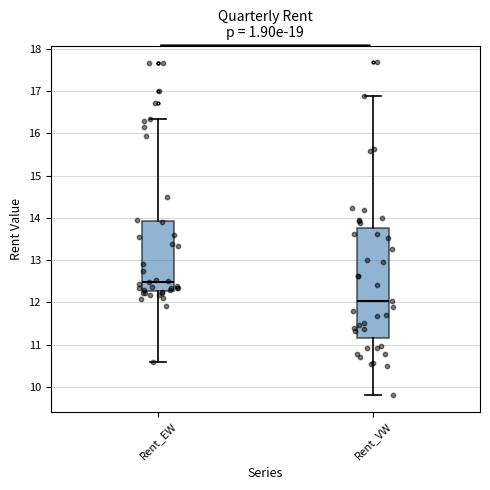

Where does the median line of the box for Rent_EW sit on the y-axis? The values are not printed on the chart, so give them approximately, as read against the axis.

12.5